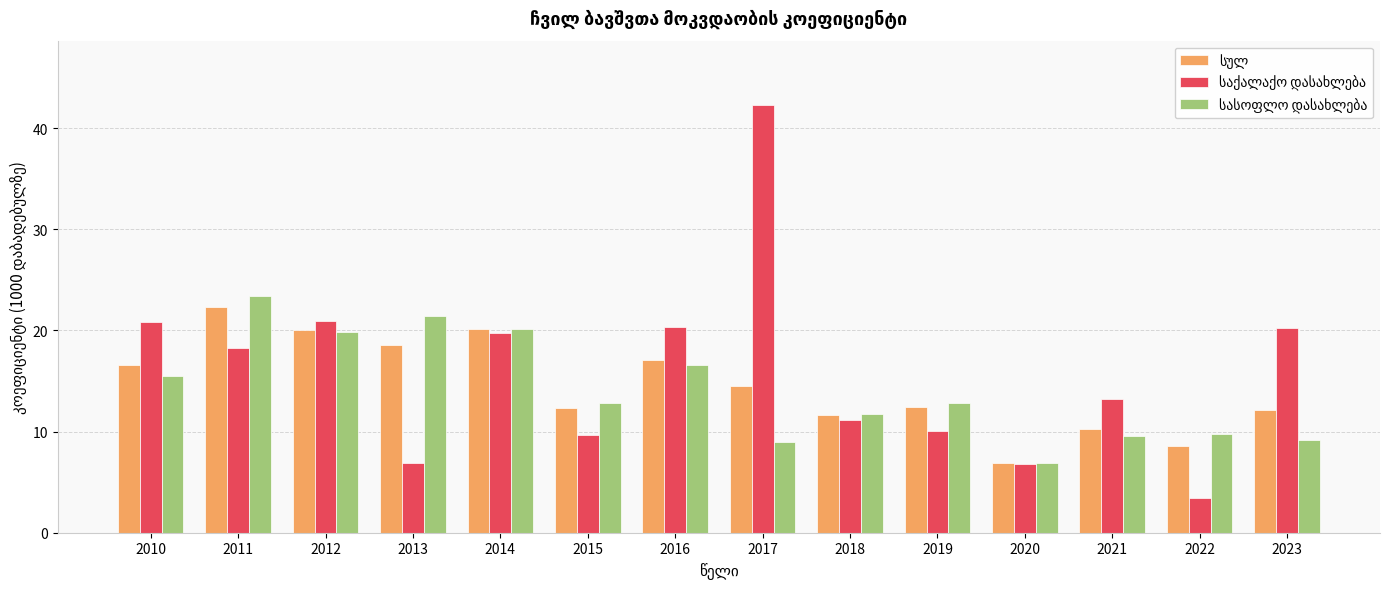

How many distinct data groups are displayed?

3